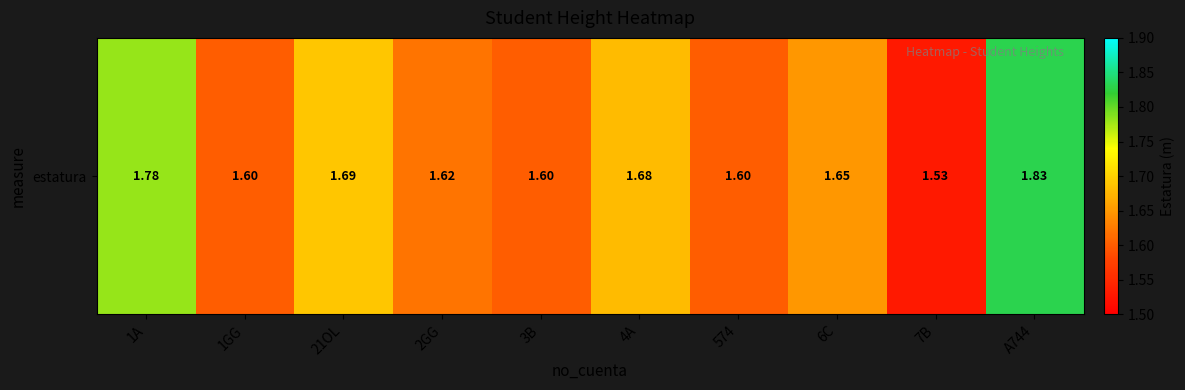

Which label corresponds to the largest value in the chart?

A744